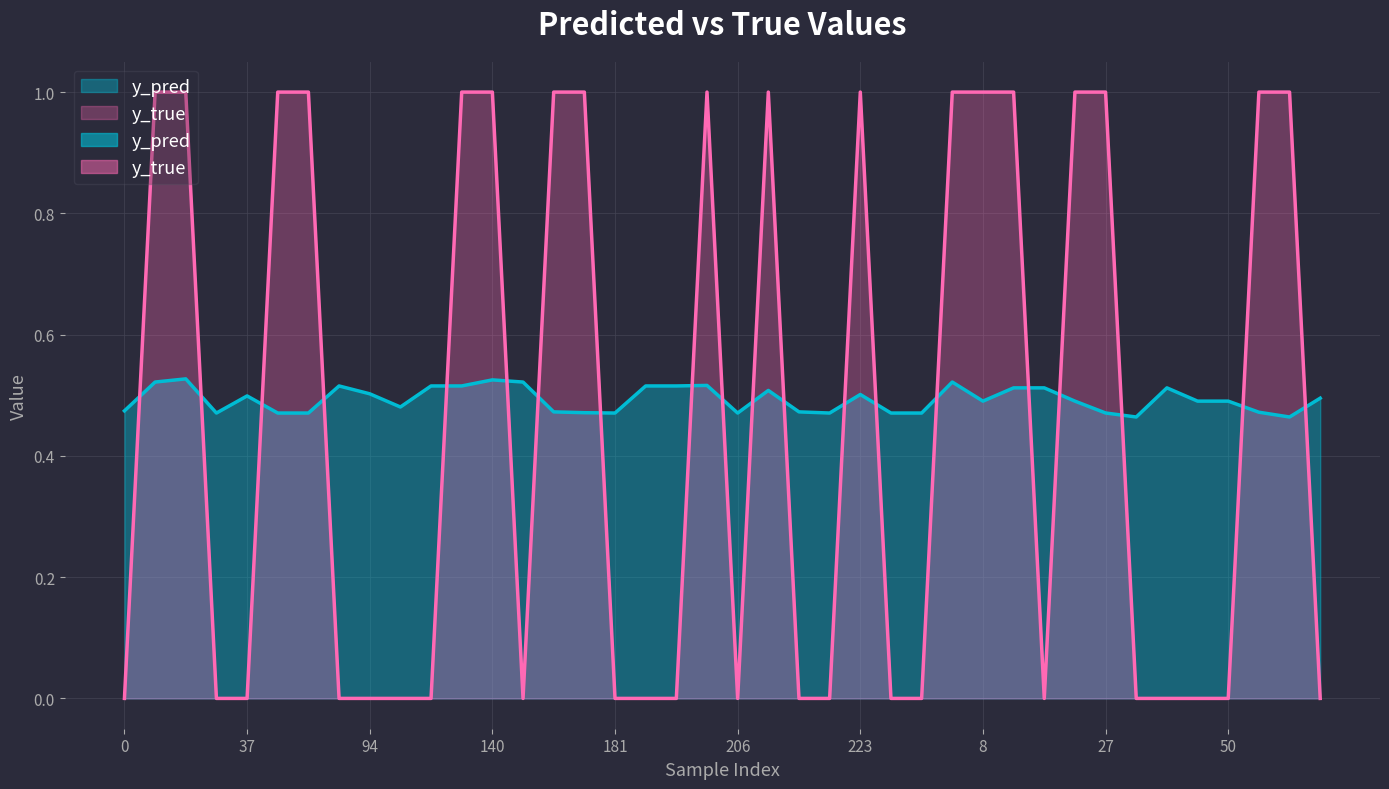

Rank the series by their maximum value, from lowest to highest.

y_pred, y_true